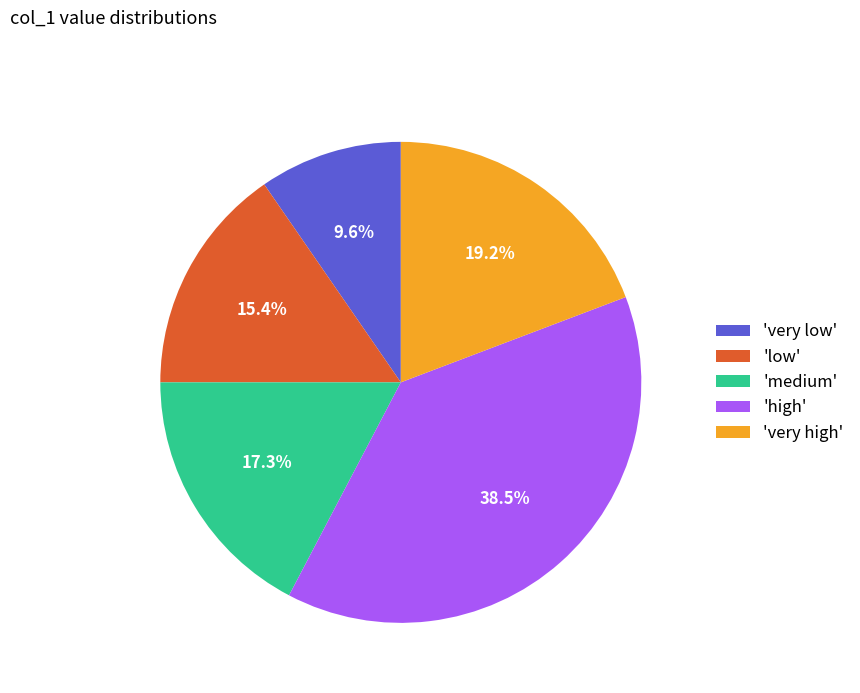

What portion of the pie excludes 'very low'?

90.4%